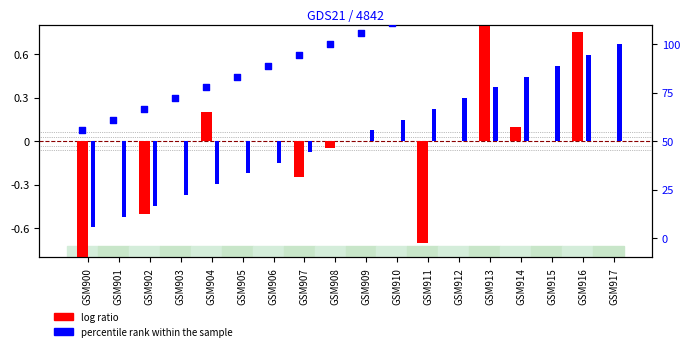

At which category is the sum across all series the highest?

GSM916